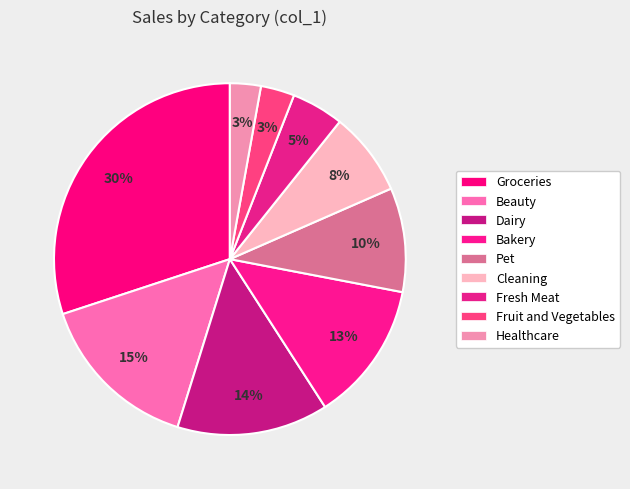

How many slices are in this pie chart?

9